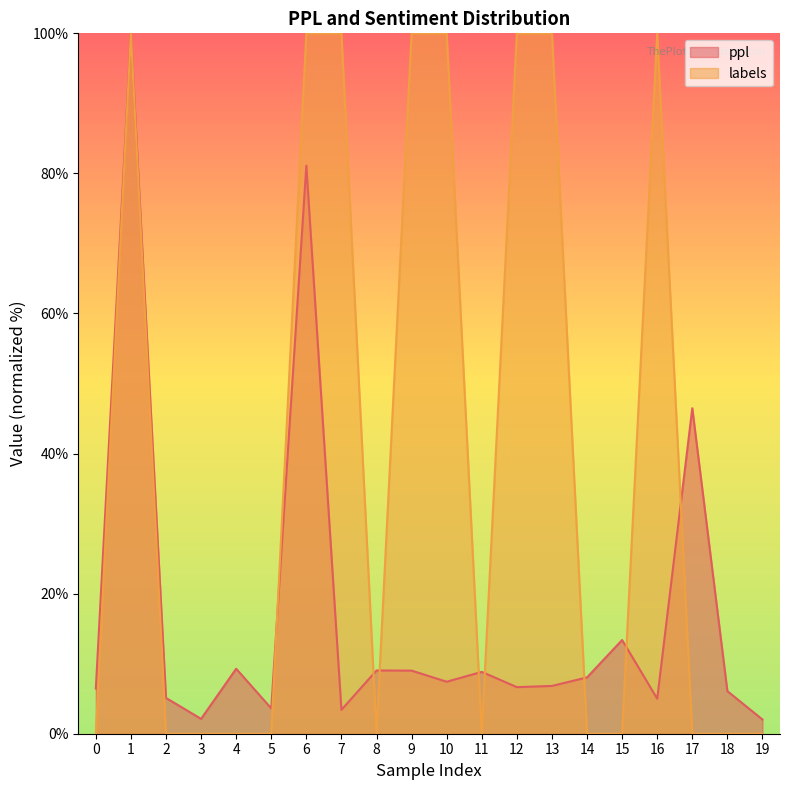

At which category does labels reach its first local valley?

8